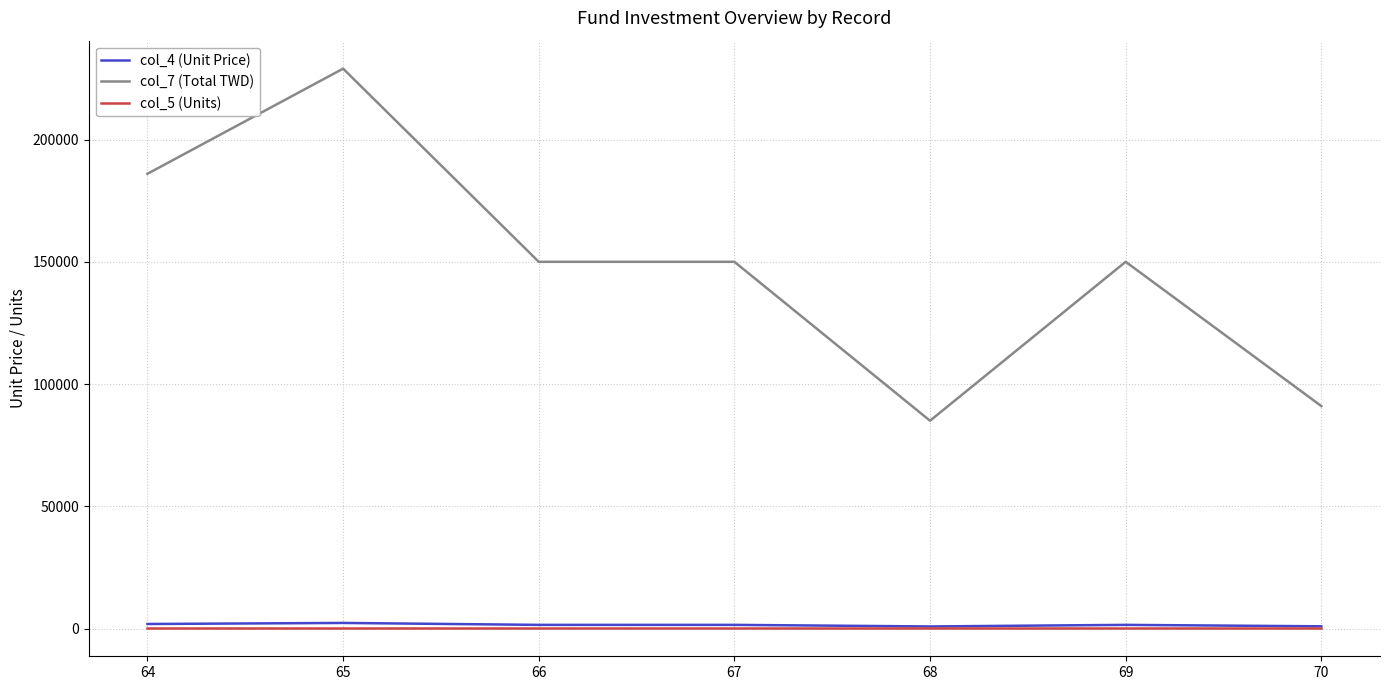

True or false: col_7 (Total TWD) has a value of 229000 at 65.

True